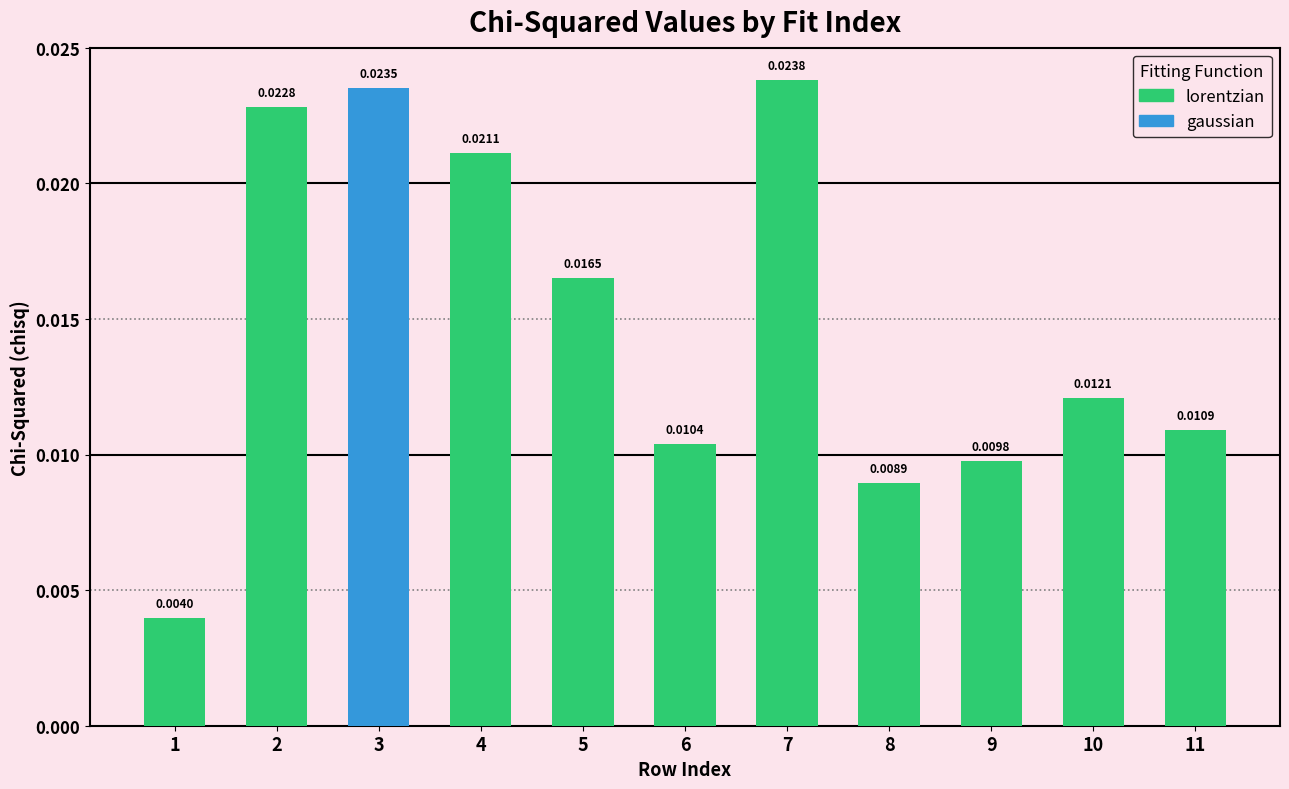

Does the chart contain any negative values?

No